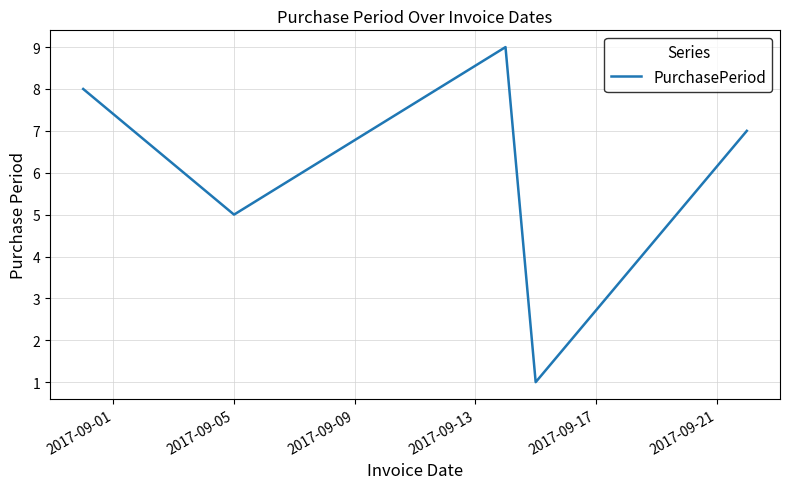

What is the difference between the maximum and minimum values?

8